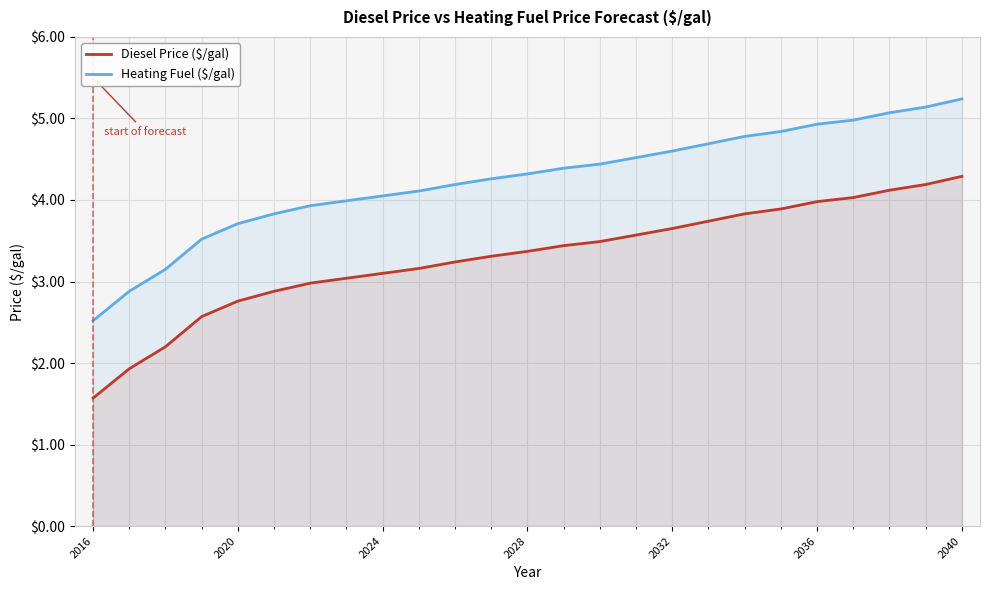

What is the value of the Heating Fuel ($/gal) point at the 1st from the left?

2.5